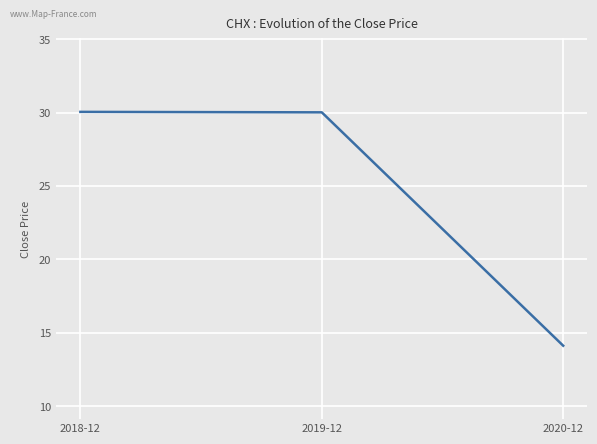

What is the change in value from 2019-12 to 2020-12?

-15.9